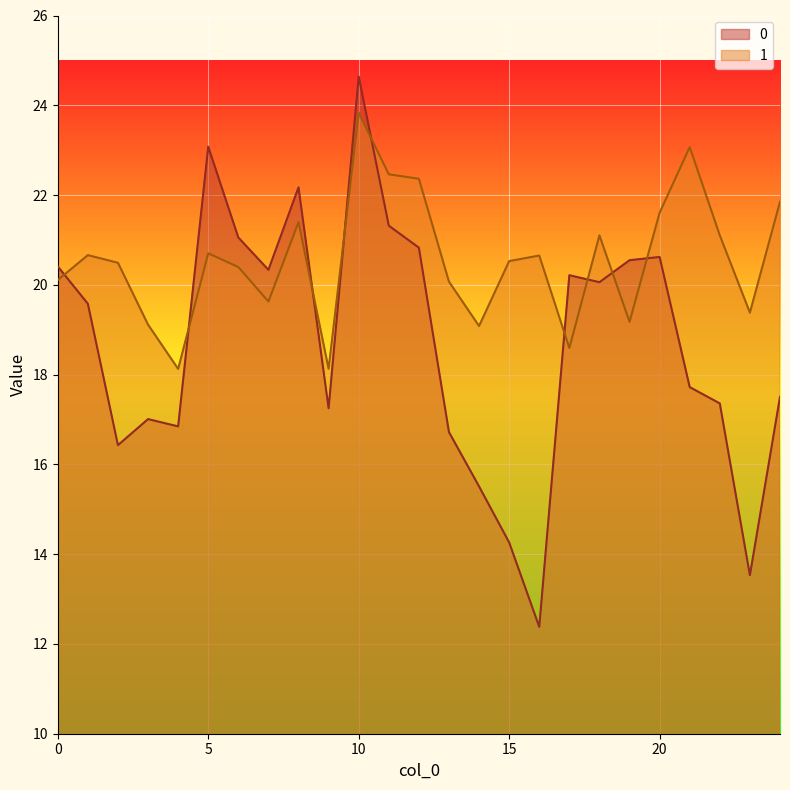

What is the value of the 1 point at the 7th from the left?

20.4